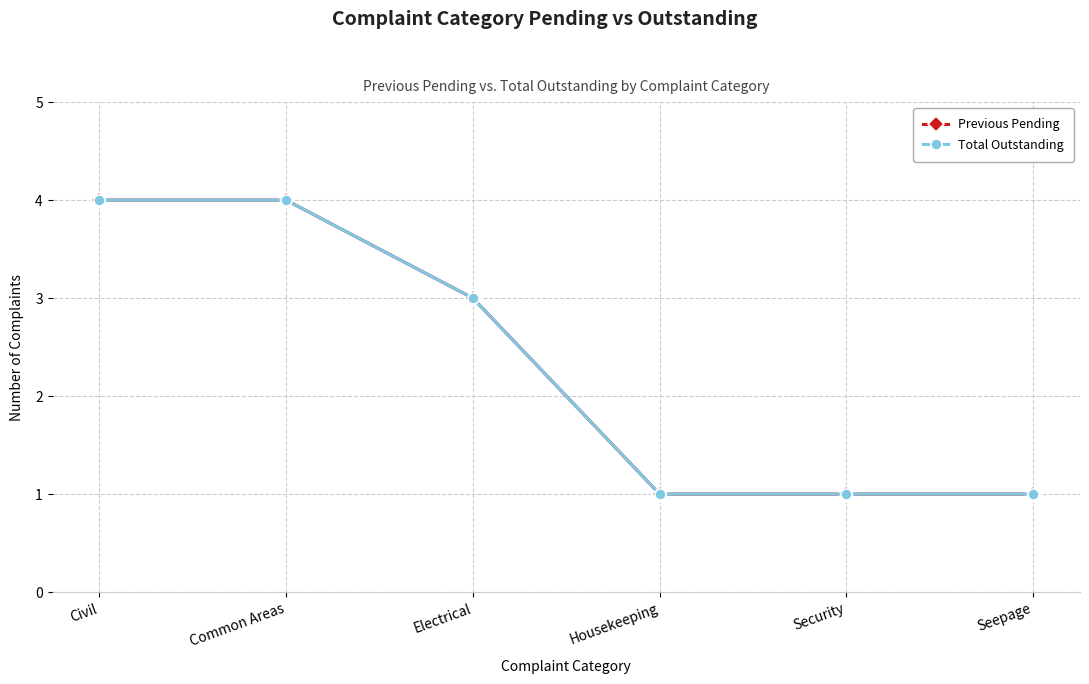

What is the lowest value of the Previous Pending series?

1